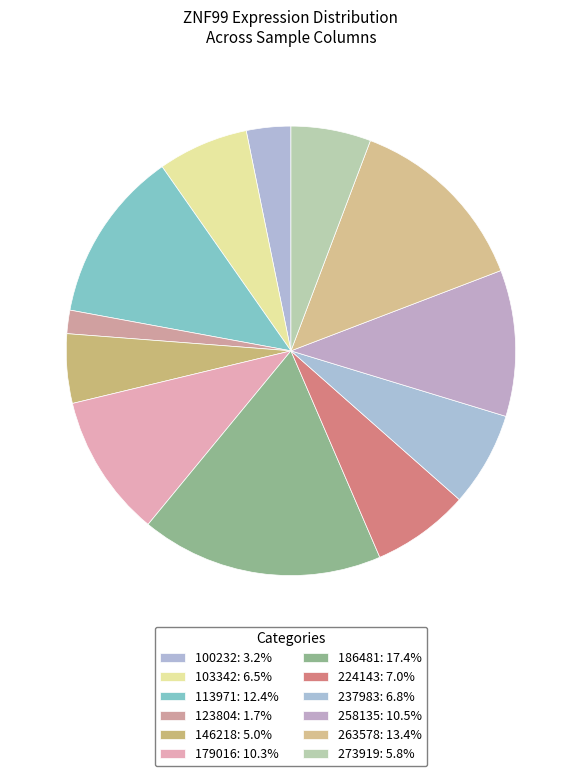

What is the smallest slice in the pie chart?

123804